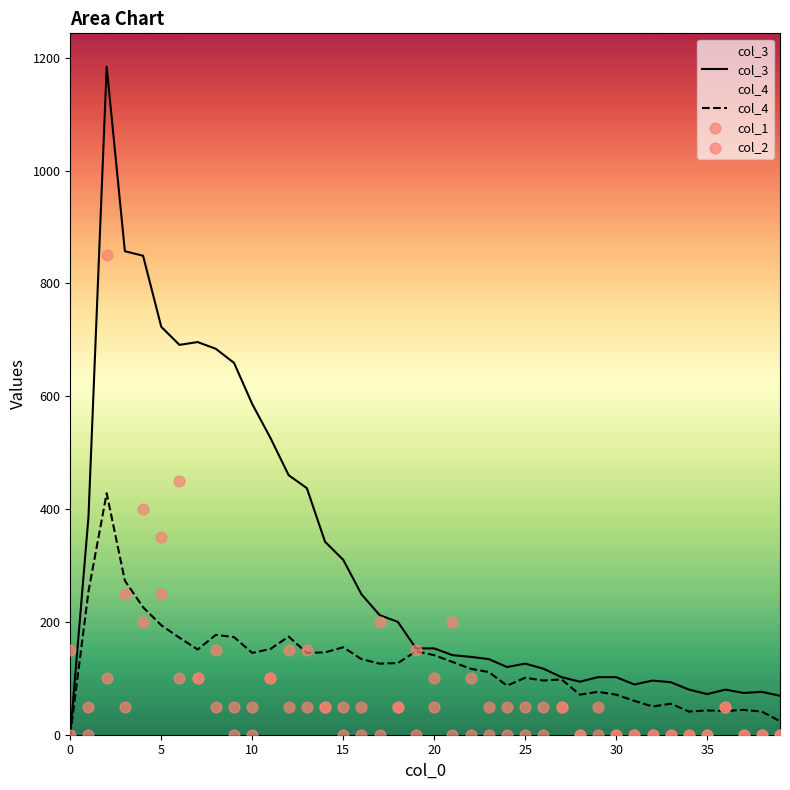

Which series has the largest total across all categories?

col_3